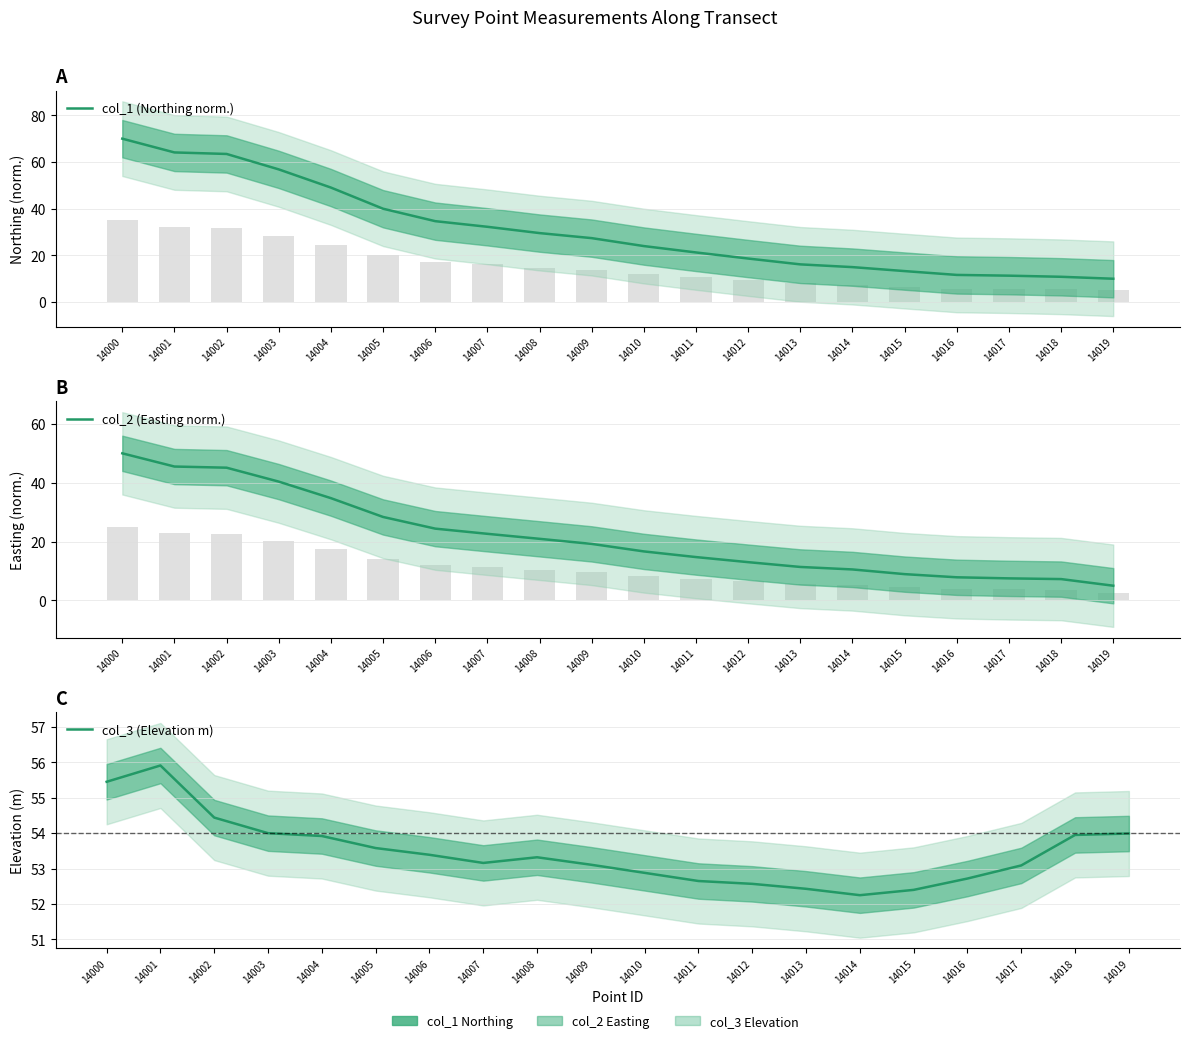

What is the total value across all series at 14005?

121.9